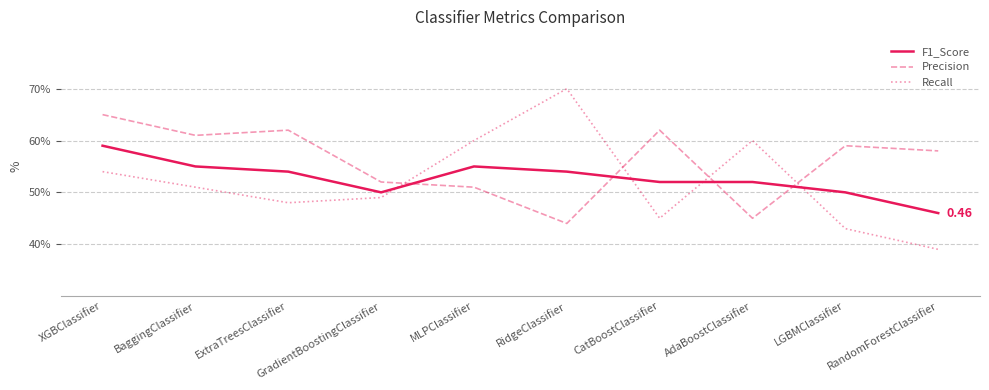

Reading right to left, extract all data points from this chart.

F1_Score: RandomForestClassifier=0.5	LGBMClassifier=0.5	AdaBoostClassifier=0.5	CatBoostClassifier=0.5	RidgeClassifier=0.5	MLPClassifier=0.6	GradientBoostingClassifier=0.5	ExtraTreesClassifier=0.5	BaggingClassifier=0.6	XGBClassifier=0.6
Precision: RandomForestClassifier=0.6	LGBMClassifier=0.6	AdaBoostClassifier=0.5	CatBoostClassifier=0.6	RidgeClassifier=0.4	MLPClassifier=0.5	GradientBoostingClassifier=0.5	ExtraTreesClassifier=0.6	BaggingClassifier=0.6	XGBClassifier=0.7
Recall: RandomForestClassifier=0.4	LGBMClassifier=0.4	AdaBoostClassifier=0.6	CatBoostClassifier=0.5	RidgeClassifier=0.7	MLPClassifier=0.6	GradientBoostingClassifier=0.5	ExtraTreesClassifier=0.5	BaggingClassifier=0.5	XGBClassifier=0.5